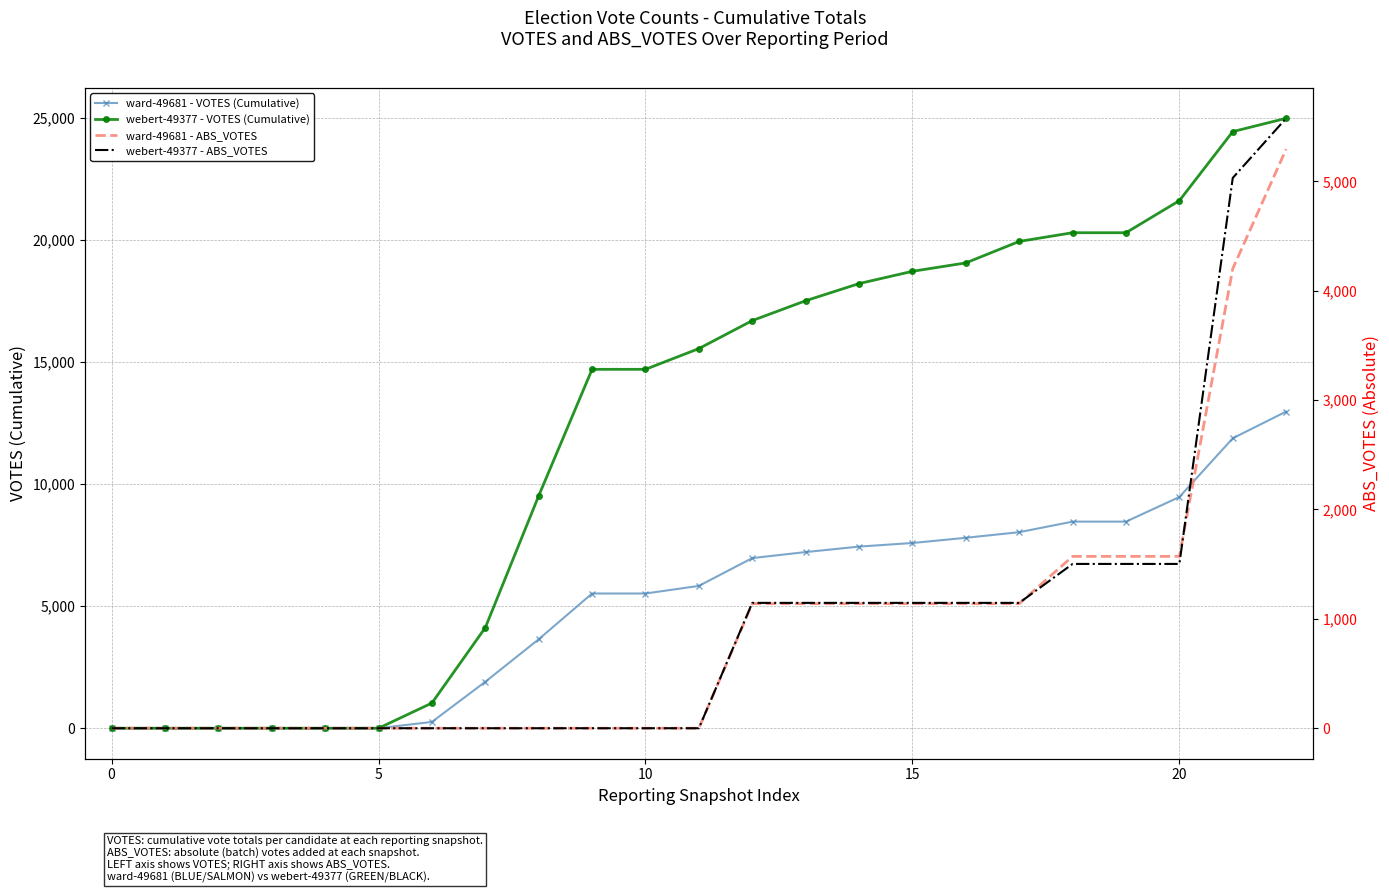

How many data points in webert-49377 - VOTES (Cumulative) are less than 15544?

11